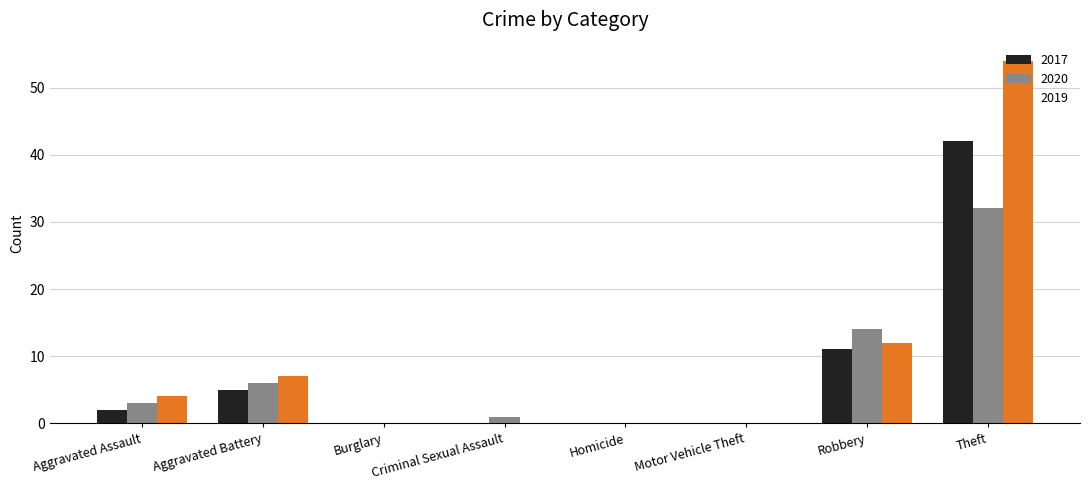

At which category does the chart reach its peak across all series?

Theft